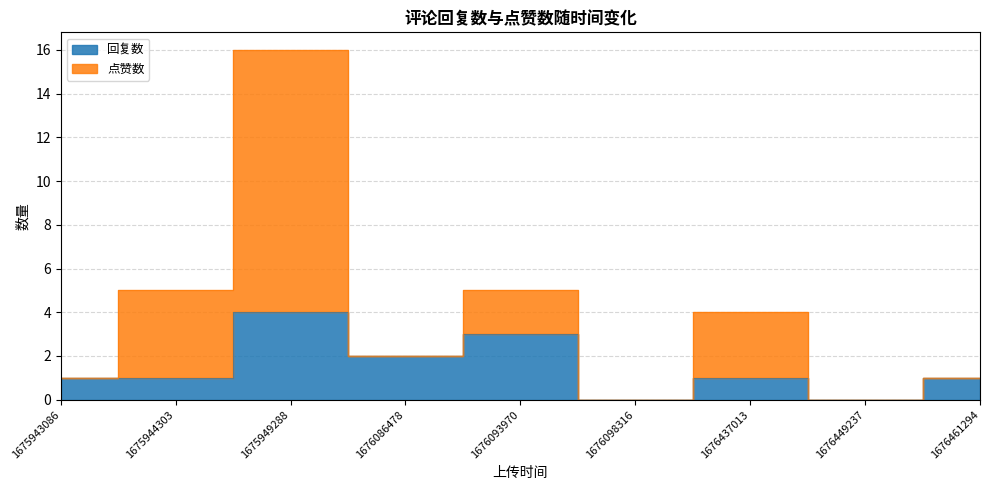

What is the spread (max minus min) of values at 1676437013?

3